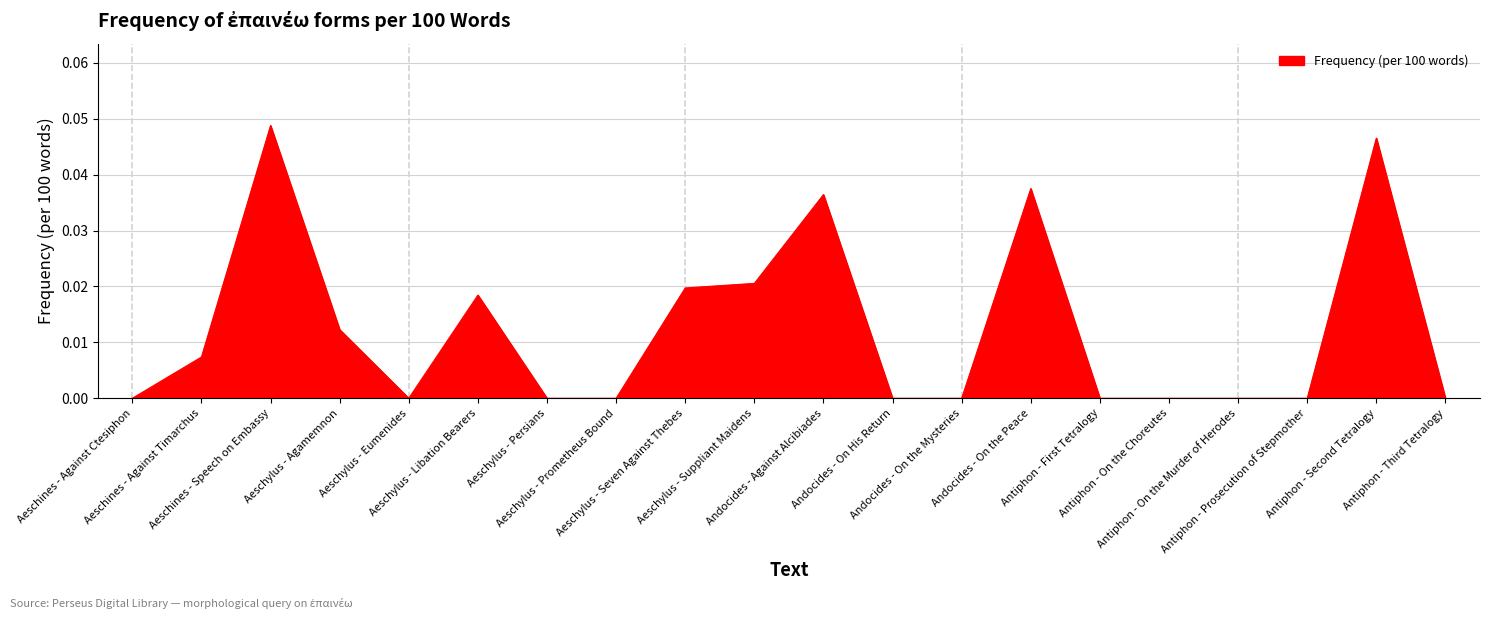

How many lines are shown in the chart?

1